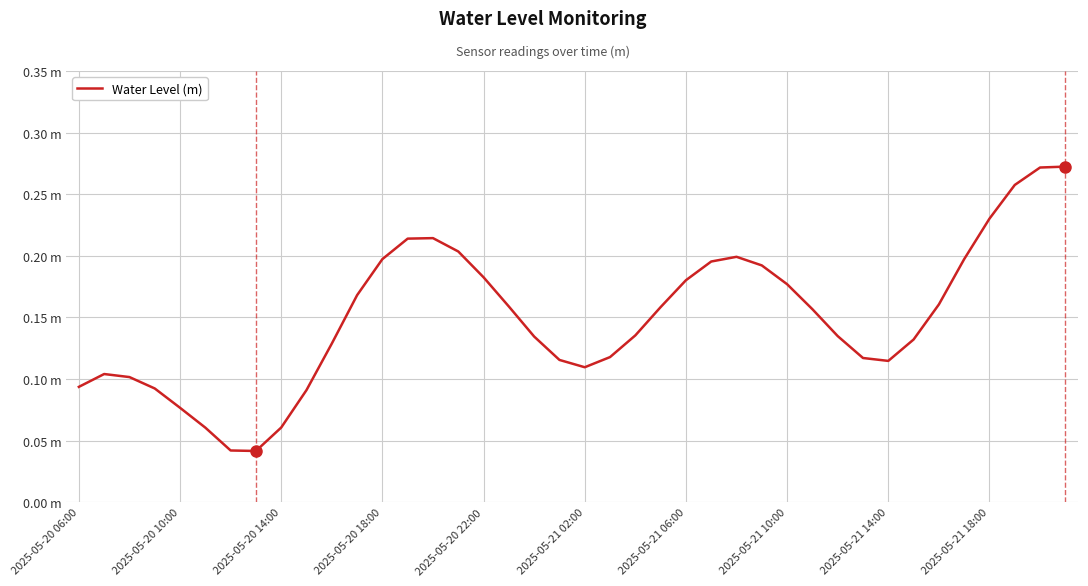

What is the greatest value displayed?

0.3